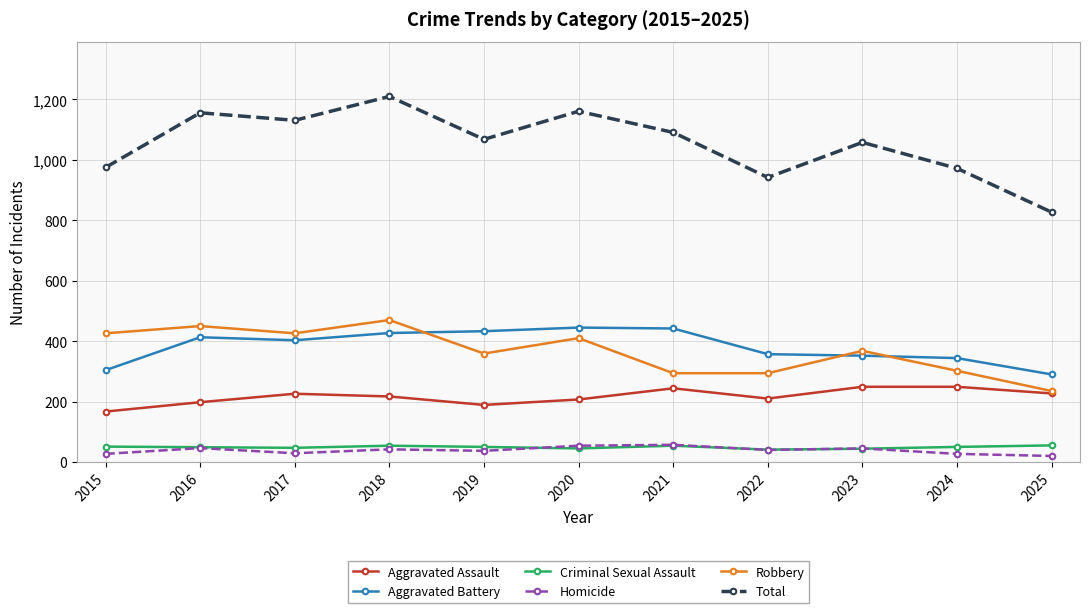

What is the difference between the highest and lowest values at 2021?

1037